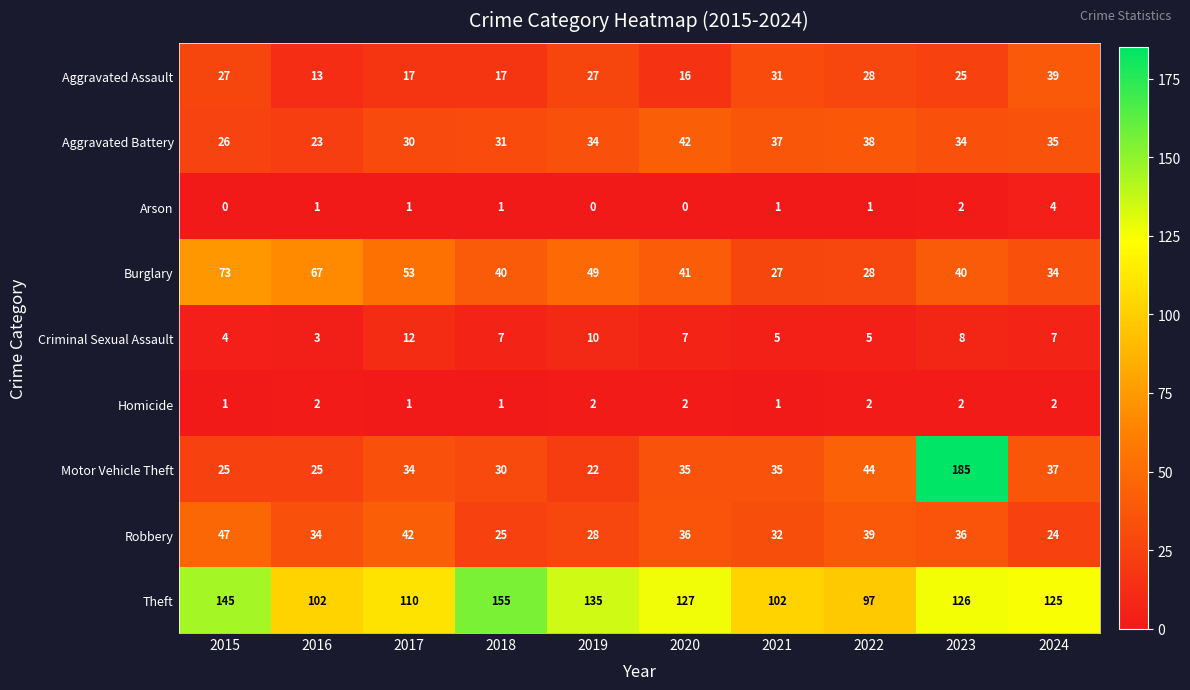

Which category has the highest value across all series?

2023